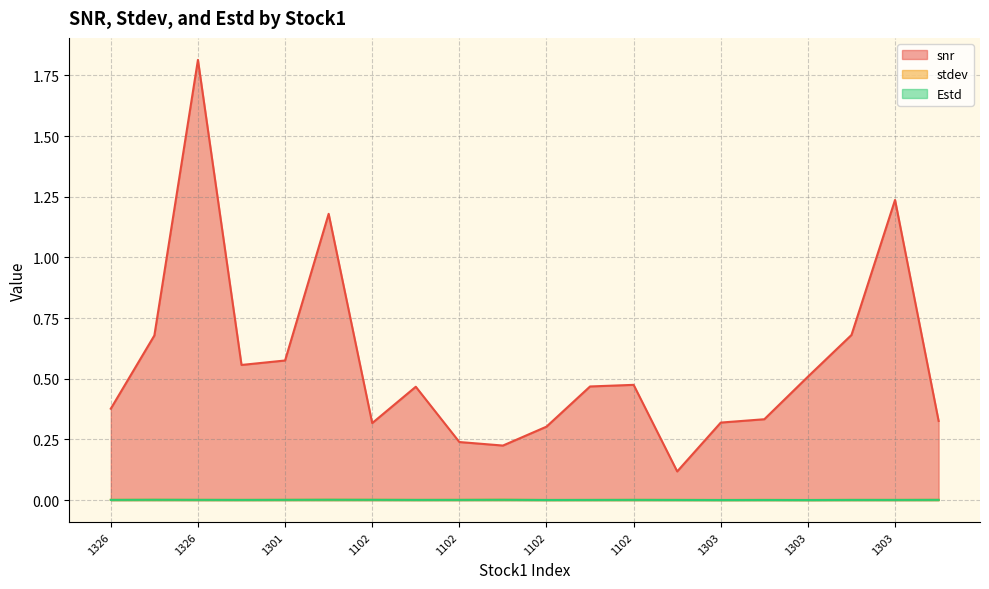

The value of Estd at 1303 is 0.0. True or false?

True